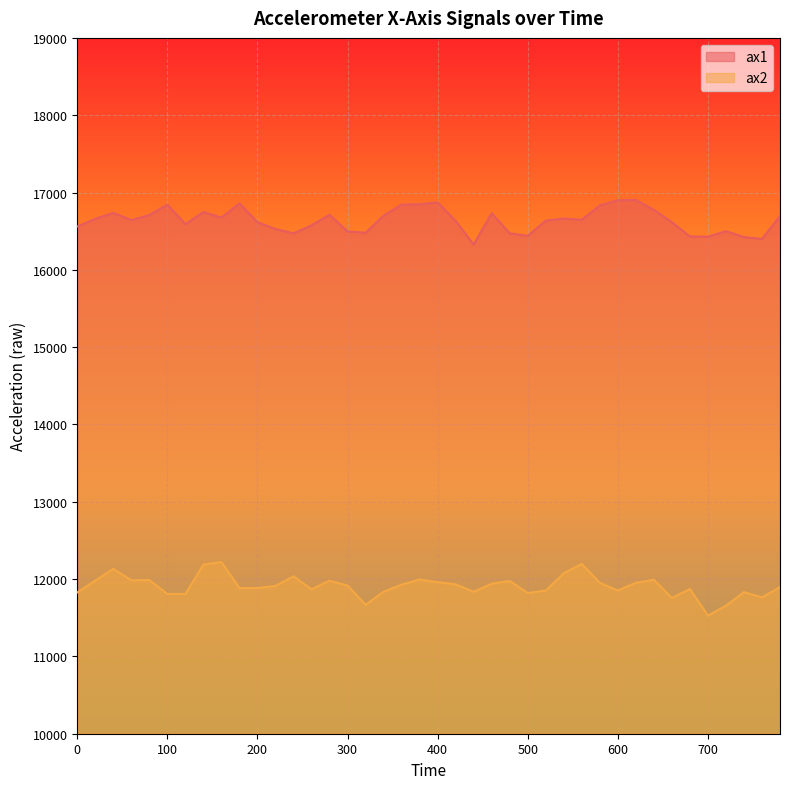

The ax1 series shows 4277 at 240. True or false?

False